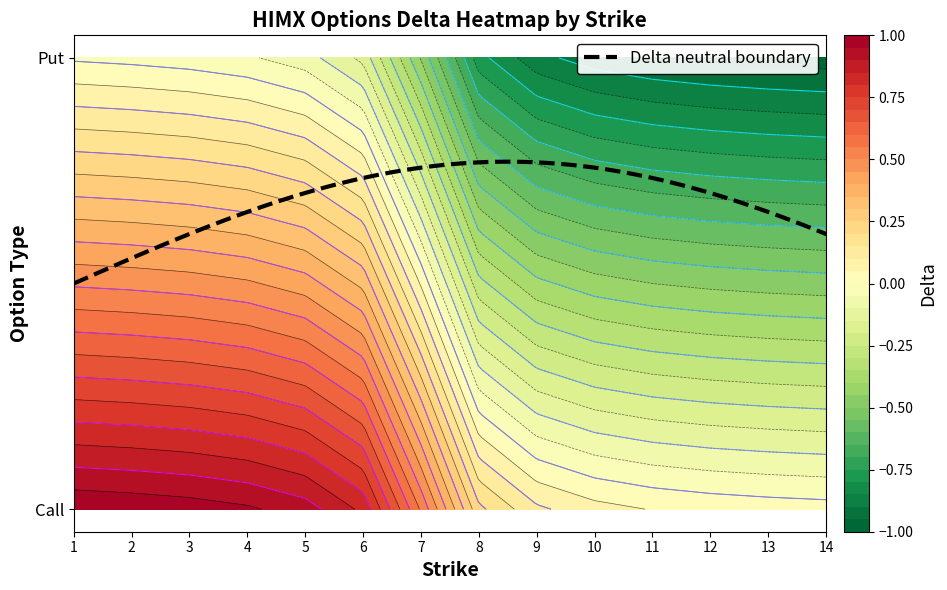

Reading left to right, extract all data points from this chart.

1: 0=1.0	1=-0.0
2: 0=1.0	1=-0.0
3: 0=1.0	1=-0.0
4: 0=1.0	1=-0.0
5: 0=0.9	1=-0.1
6: 0=0.8	1=-0.2
7: 0=0.5	1=-0.5
8: 0=0.2	1=-0.8
9: 0=0.1	1=-0.9
10: 0=0.1	1=-0.9
11: 0=0.0	1=-0.9
12: 0=0.0	1=-1.0
13: 0=0.0	1=-1.0
14: 0=0.0	1=-1.0